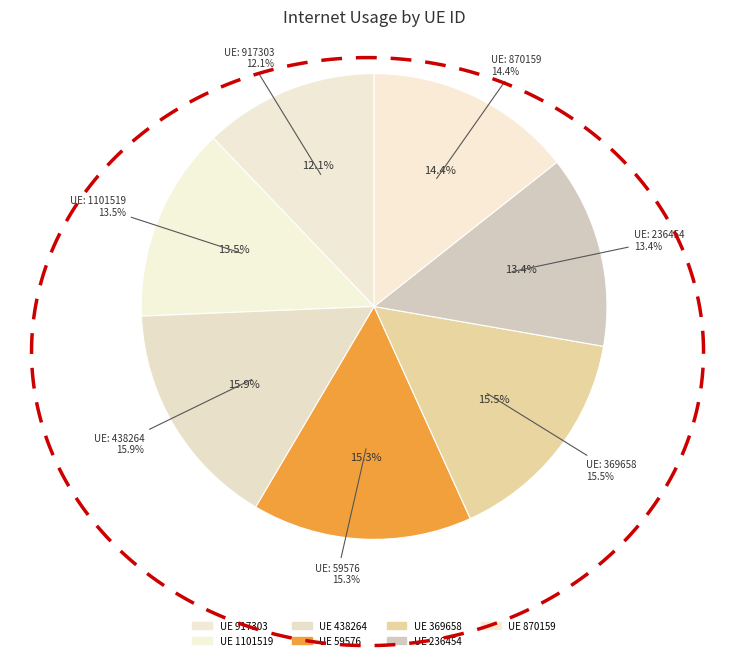

What percentage is the 236454 slice, to the nearest percent?

13%